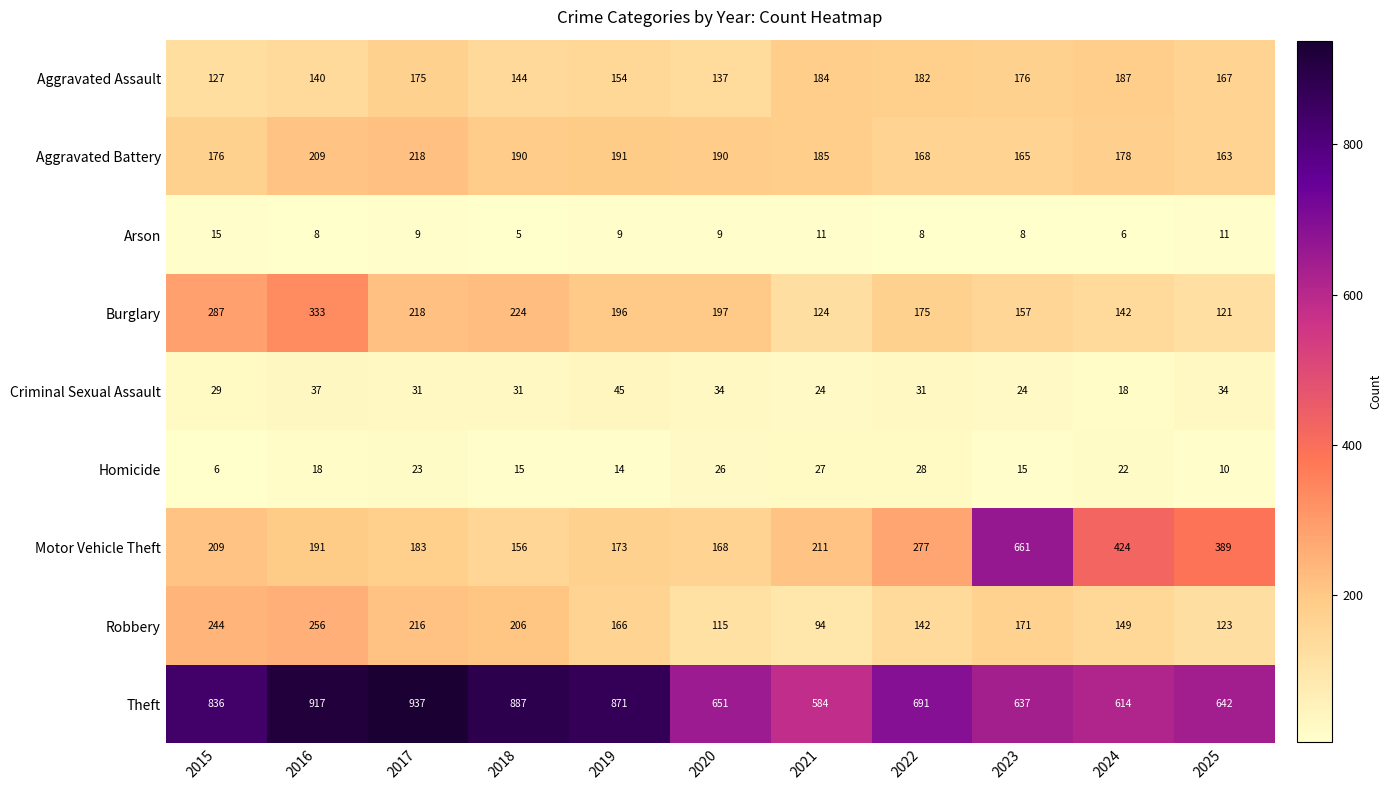

Rank the series at 2019 from highest to lowest value.

Theft, Burglary, Aggravated Battery, Motor Vehicle Theft, Robbery, Aggravated Assault, Criminal Sexual Assault, Homicide, Arson